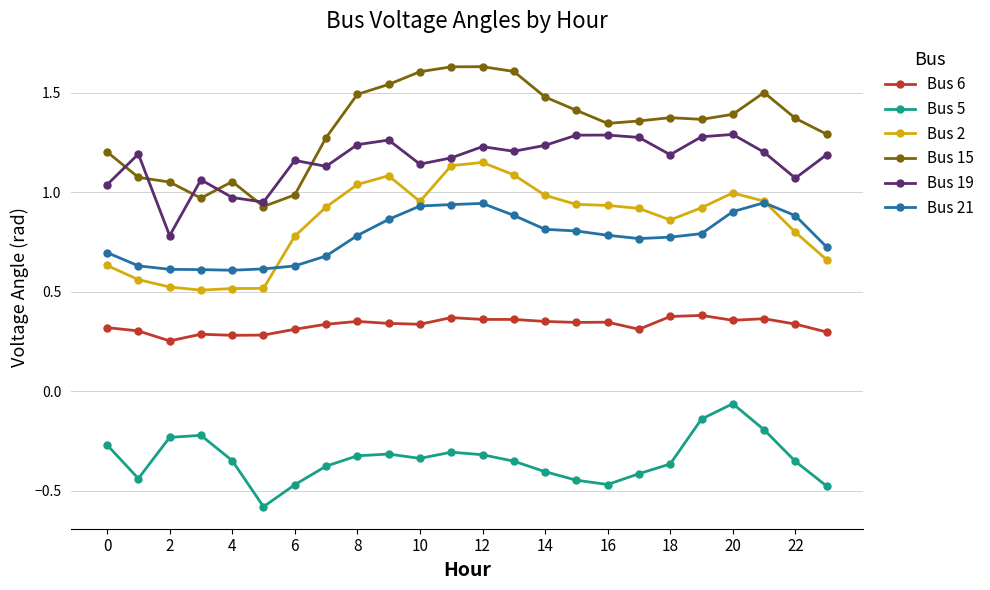

Which series has the largest range (max minus min)?

Bus 15